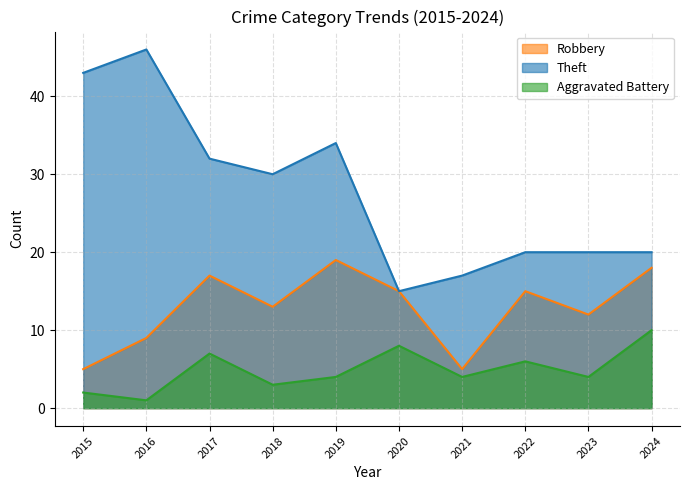

Does the chart have visible grid lines?

Yes